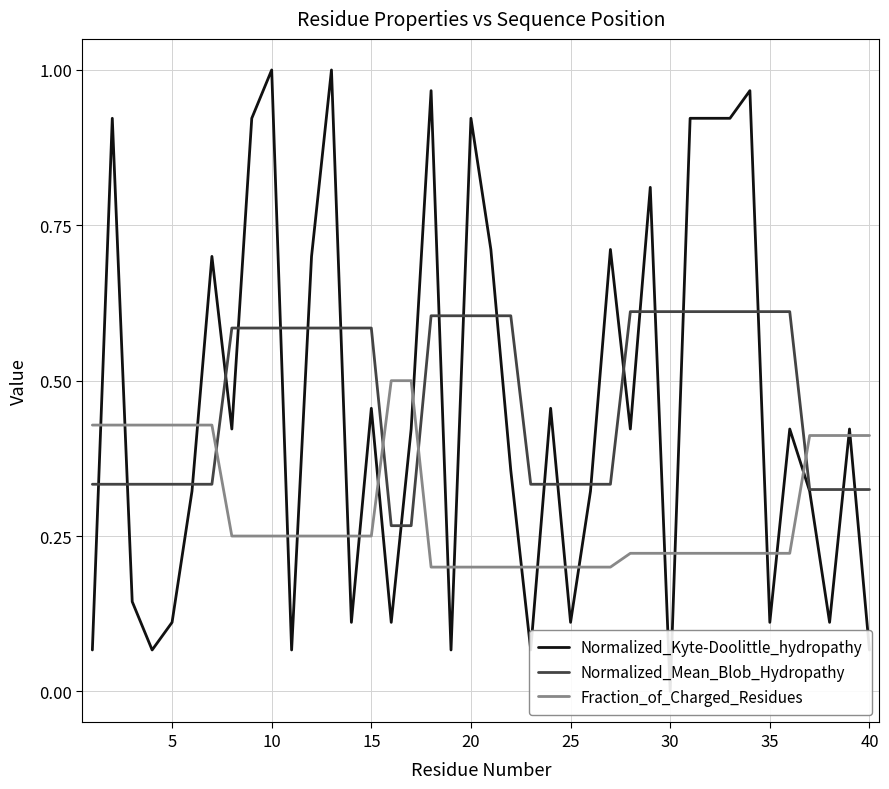

Which series ends up on top after the final intersection of Fraction_of_Charged_Residues and Normalized_Mean_Blob_Hydropathy?

Fraction_of_Charged_Residues